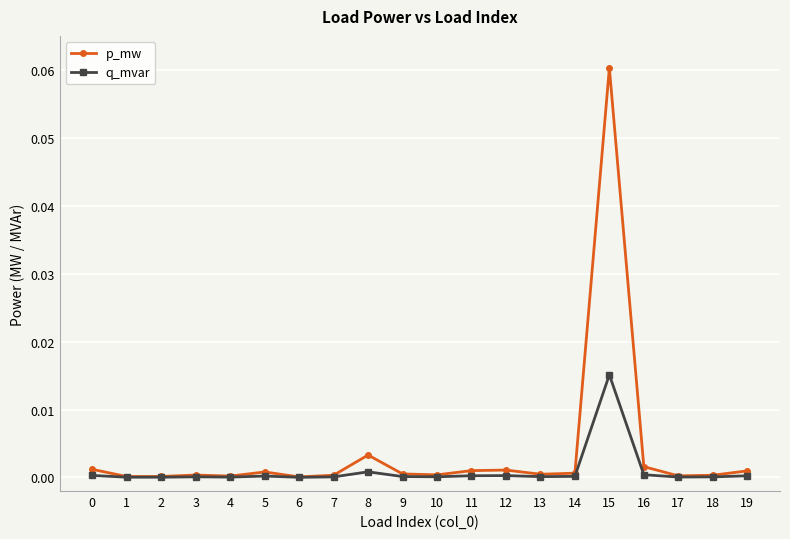

Which series has the largest total across all categories?

p_mw